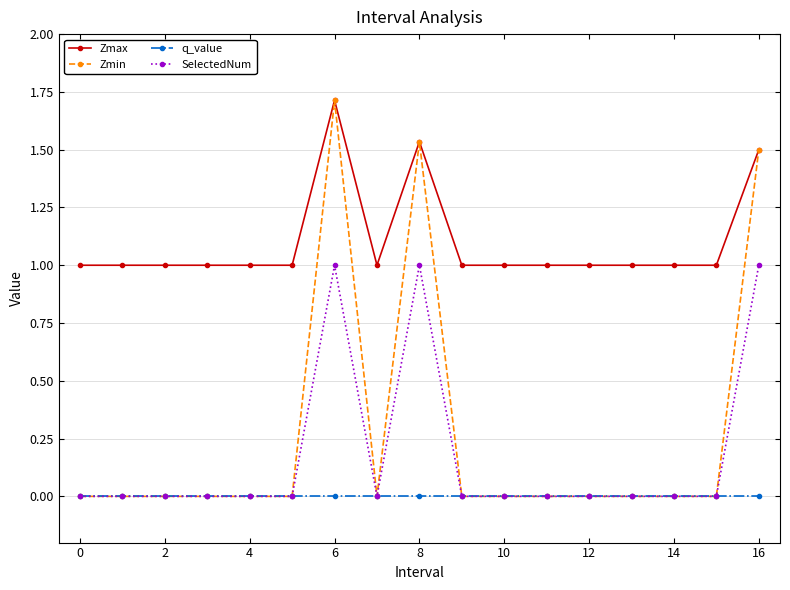

What is the greatest value displayed?

1.7